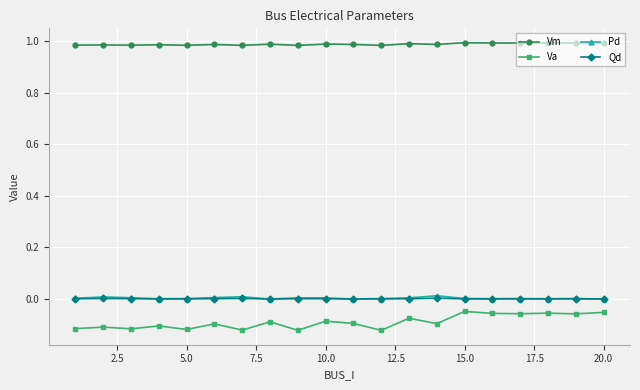

Which series has the largest total across all categories?

Vm